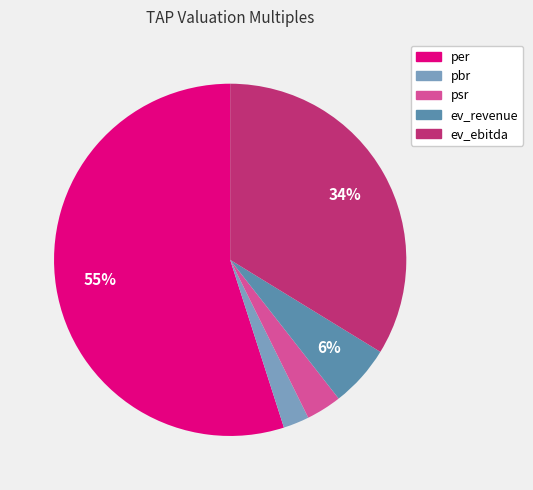

To the nearest percent, what is the difference between the largest and smallest slice percentages?

53%